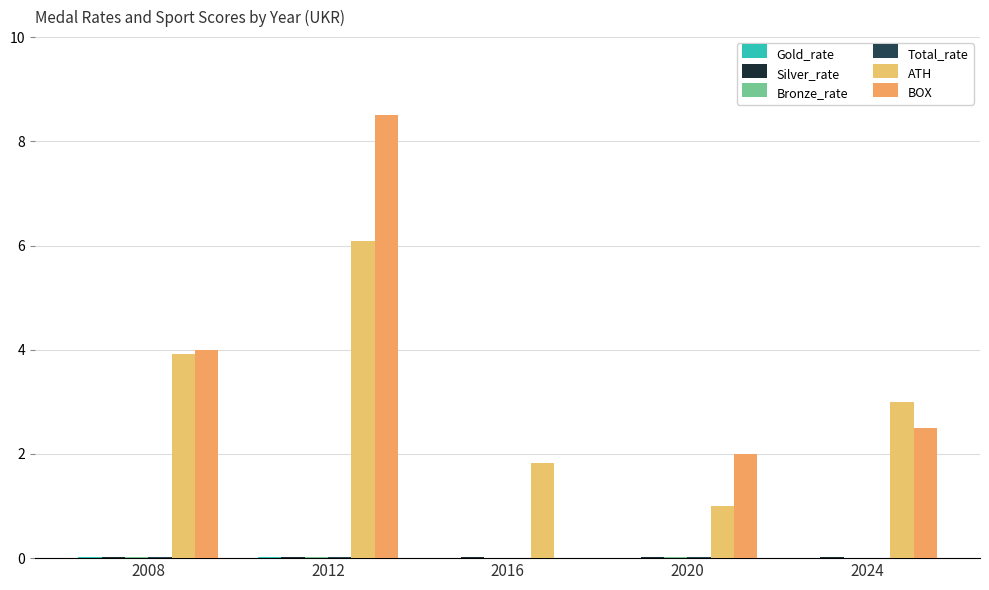

Which has a higher value, 2020 or 2012?

2012